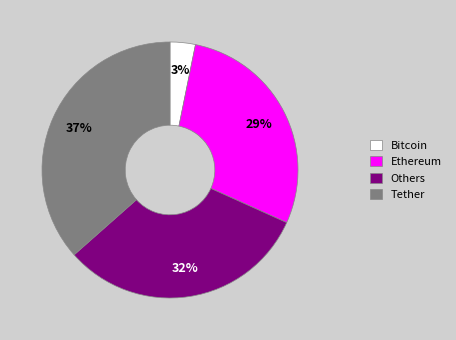

What is the ratio of the value at Others to the value at Ethereum?

1.1